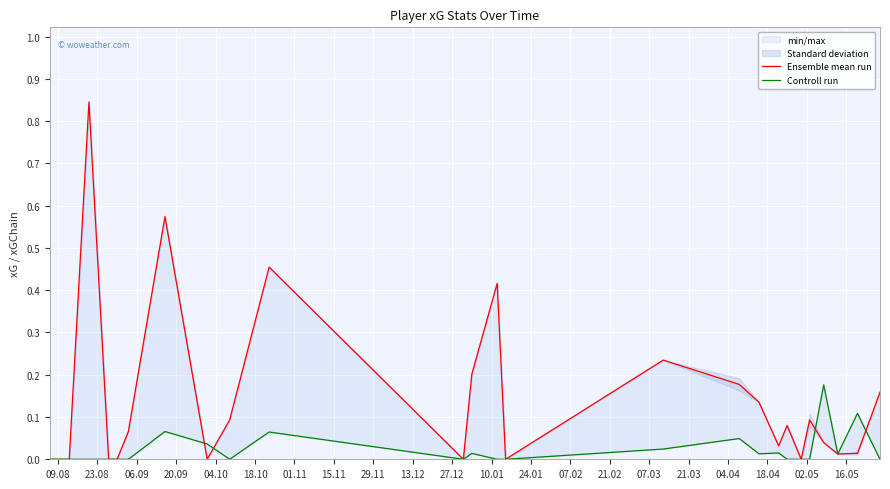

List the series in order of their overall mean, lowest first.

Controll run, Ensemble mean run